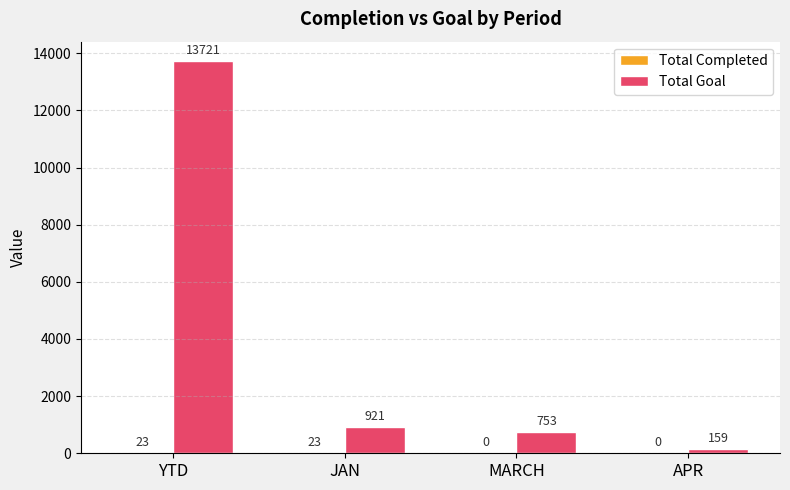

Between JAN and APR, which series saw the biggest shift?

Total Goal